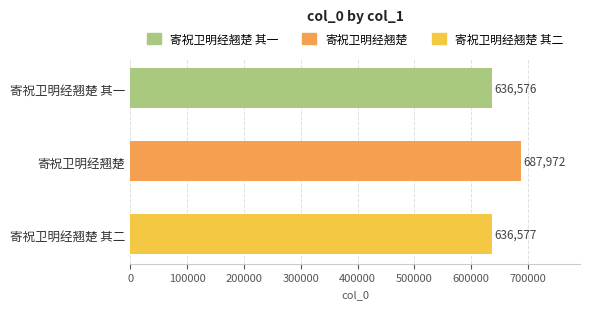

Rank the categories by value from highest to lowest.

寄祝卫明经翘楚, 寄祝卫明经翘楚 其二, 寄祝卫明经翘楚 其一